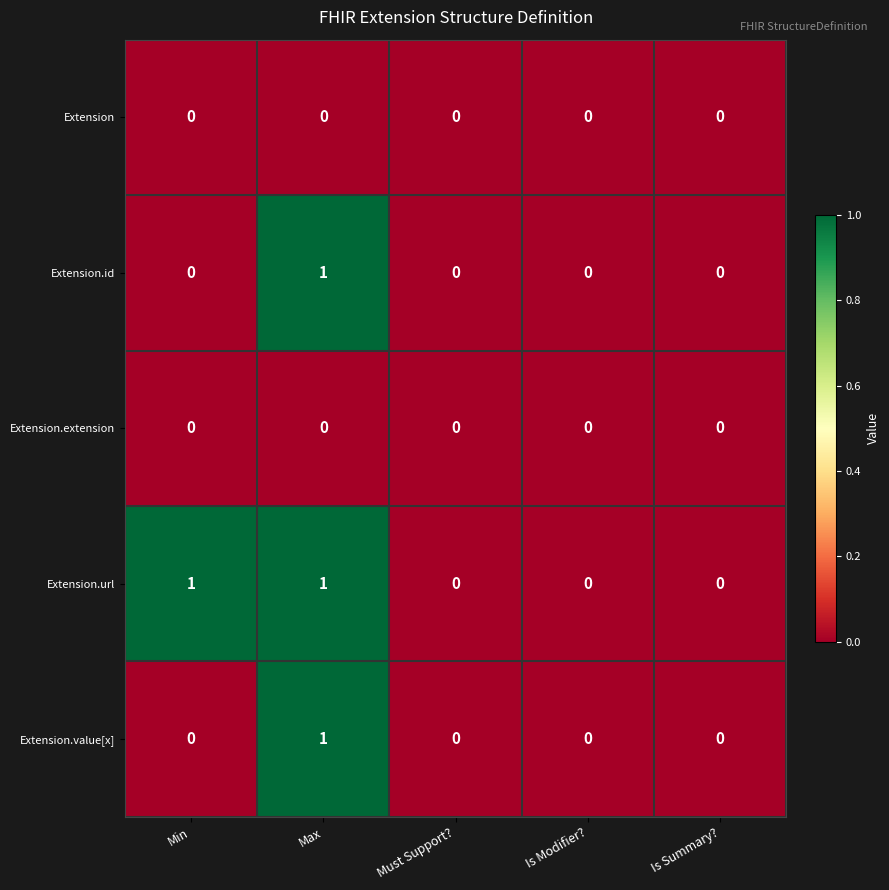

Reading right to left, list all the values displayed in this chart.

Extension: Is Summary?=0	Is Modifier?=0	Must Support?=0	Max=0	Min=0
Extension.id: Is Summary?=0	Is Modifier?=0	Must Support?=0	Max=1	Min=0
Extension.extension: Is Summary?=0	Is Modifier?=0	Must Support?=0	Max=0	Min=0
Extension.url: Is Summary?=0	Is Modifier?=0	Must Support?=0	Max=1	Min=1
Extension.value[x]: Is Summary?=0	Is Modifier?=0	Must Support?=0	Max=1	Min=0